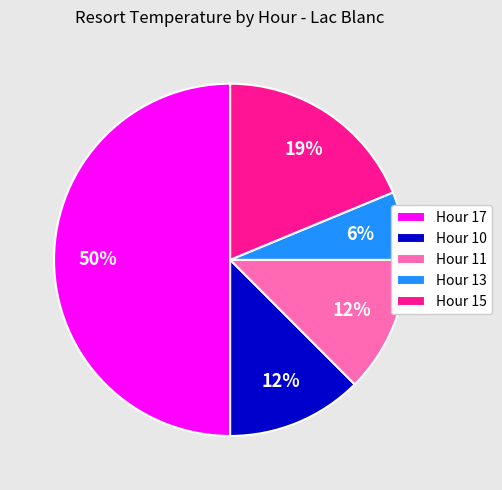

Combined, do Hour 17 and Hour 10 account for over 50%?

Yes